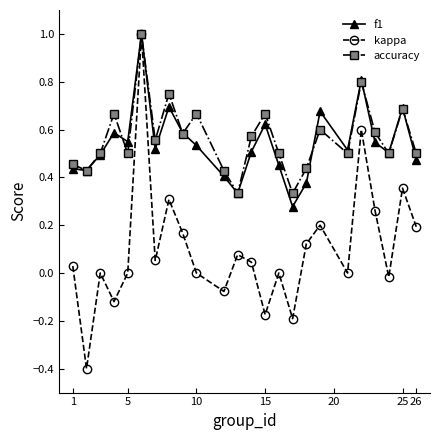

What is the highest value of the accuracy series?

1.0